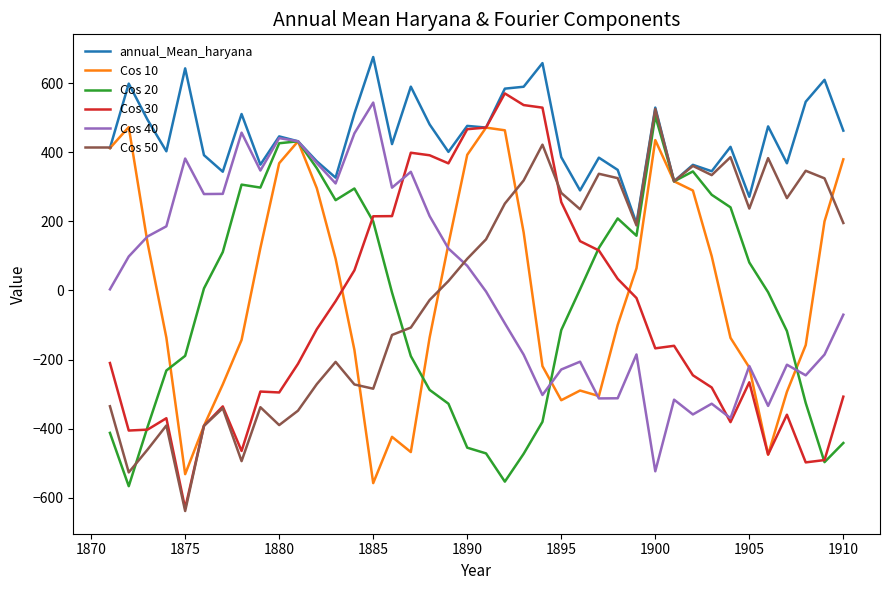

What is the greatest value displayed?

676.3